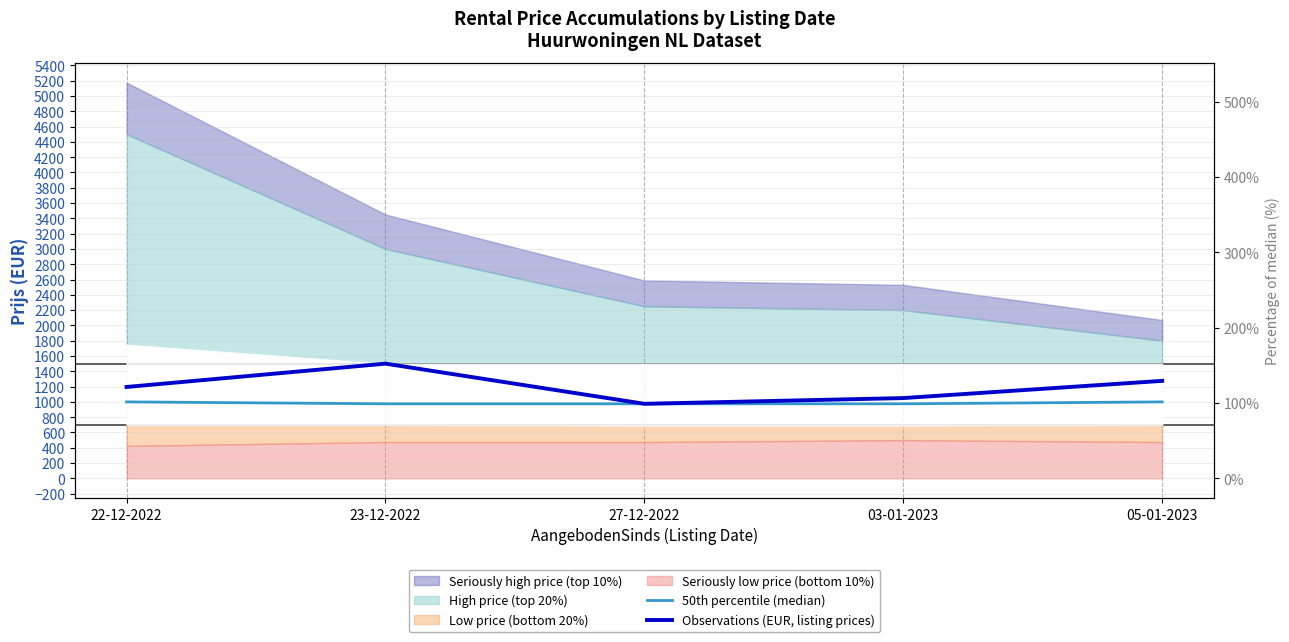

True or false: 50th percentile (median) and Observations (EUR, listing prices) cross at least once.

False